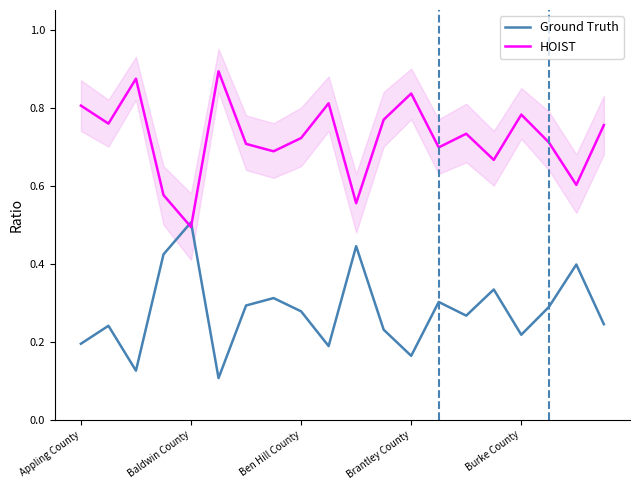

What are all the series names shown in the legend?

Ground Truth, HOIST